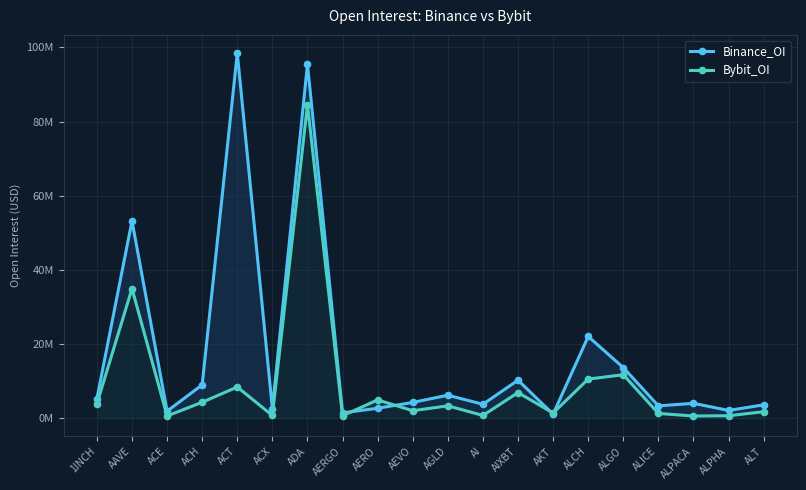

How many interior local valleys does the Binance_OI series have?

7